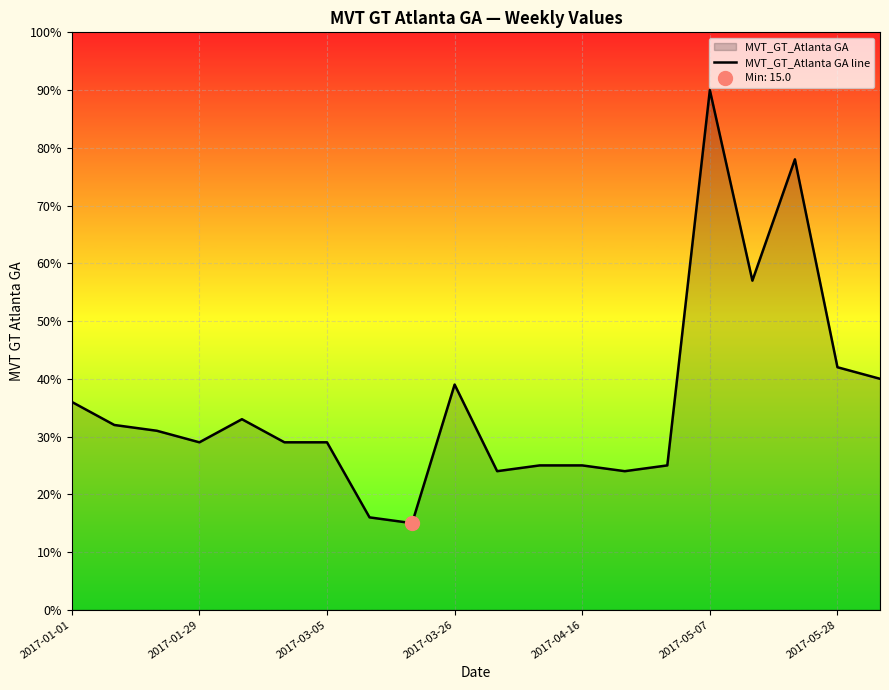

What is the highest value of the MVT_GT_Atlanta GA line series?

90